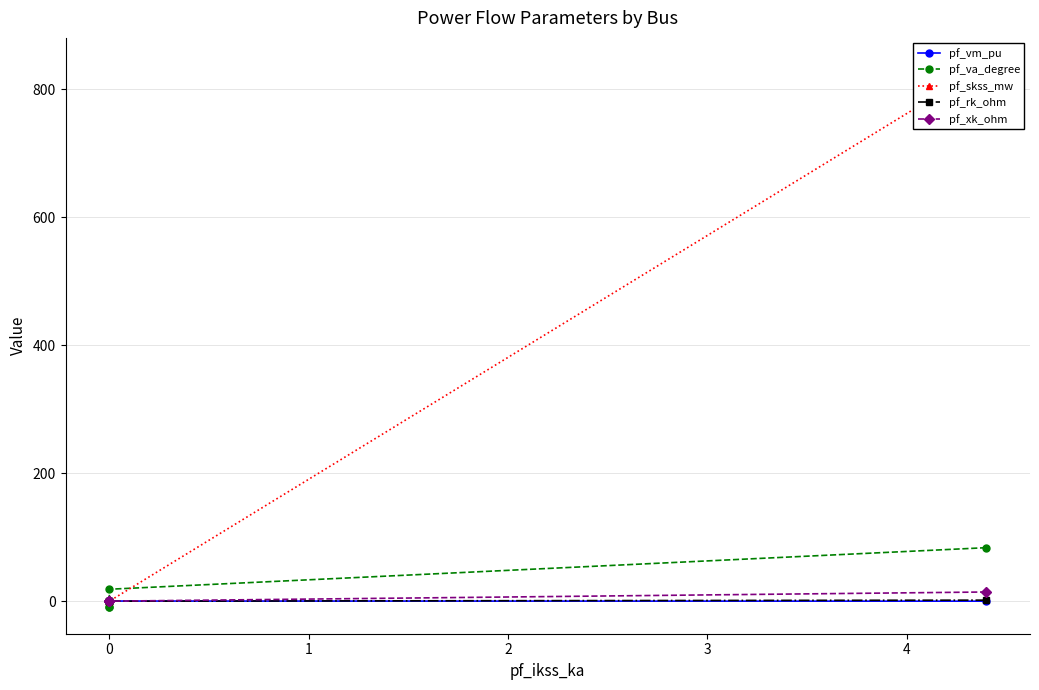

How many intersections are there between pf_xk_ohm and pf_vm_pu?

1